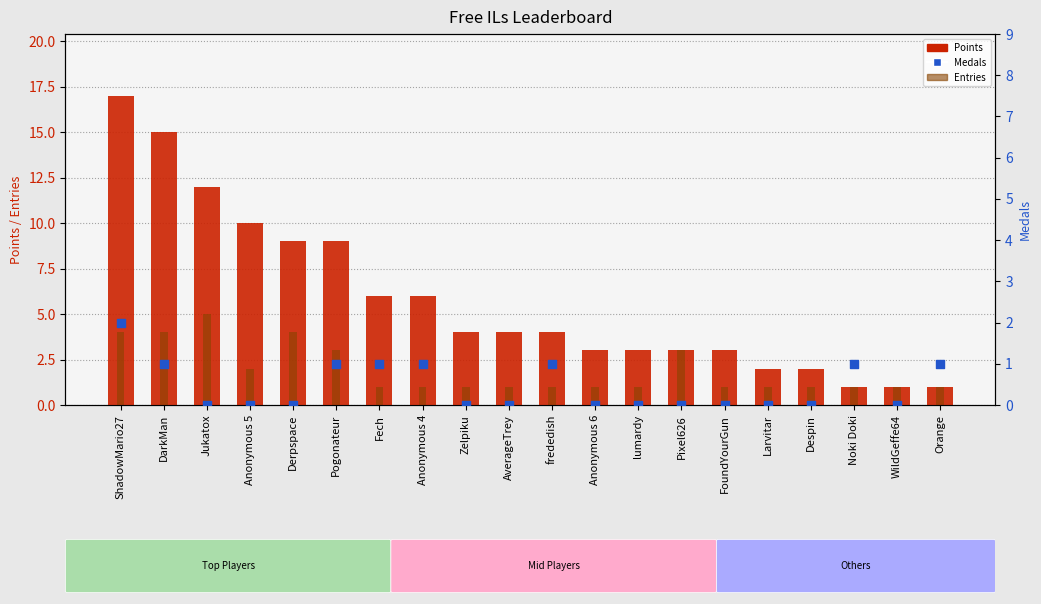

At how many categories does at least one series exceed 5?

8